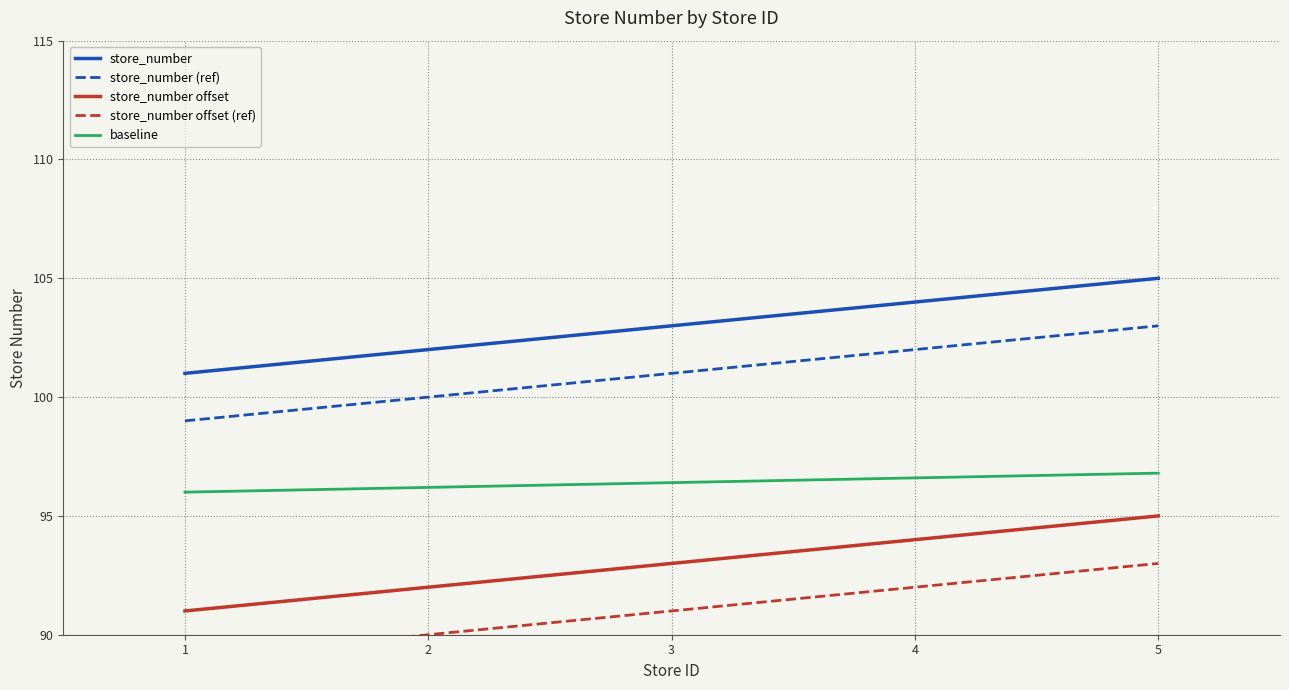

What value does the baseline series have at 3?

96.4